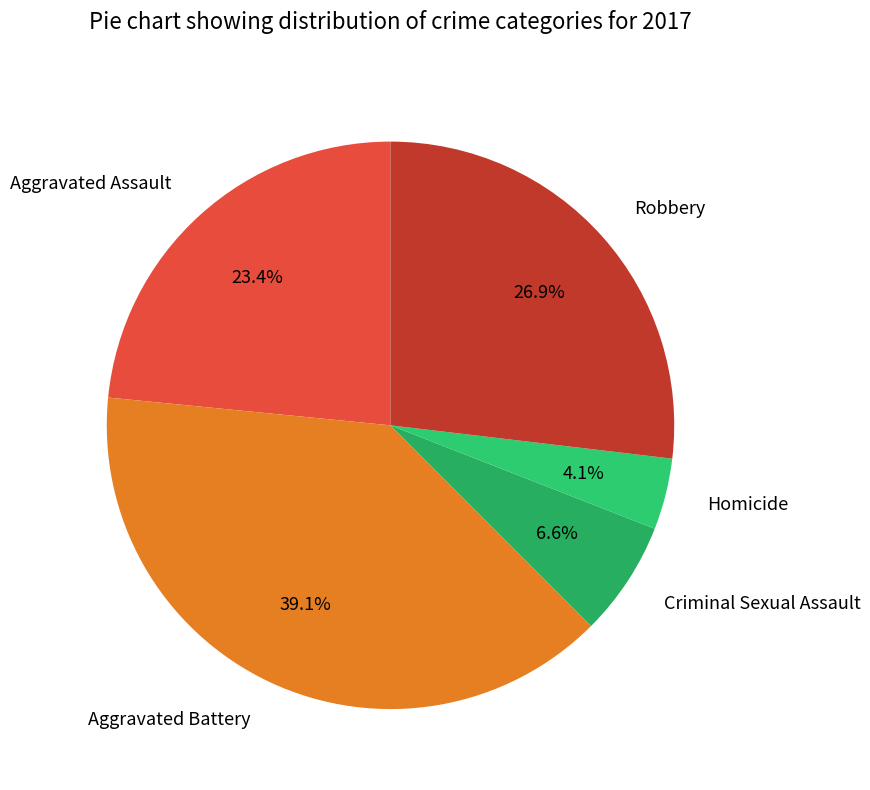

How many slices are in this pie chart?

5